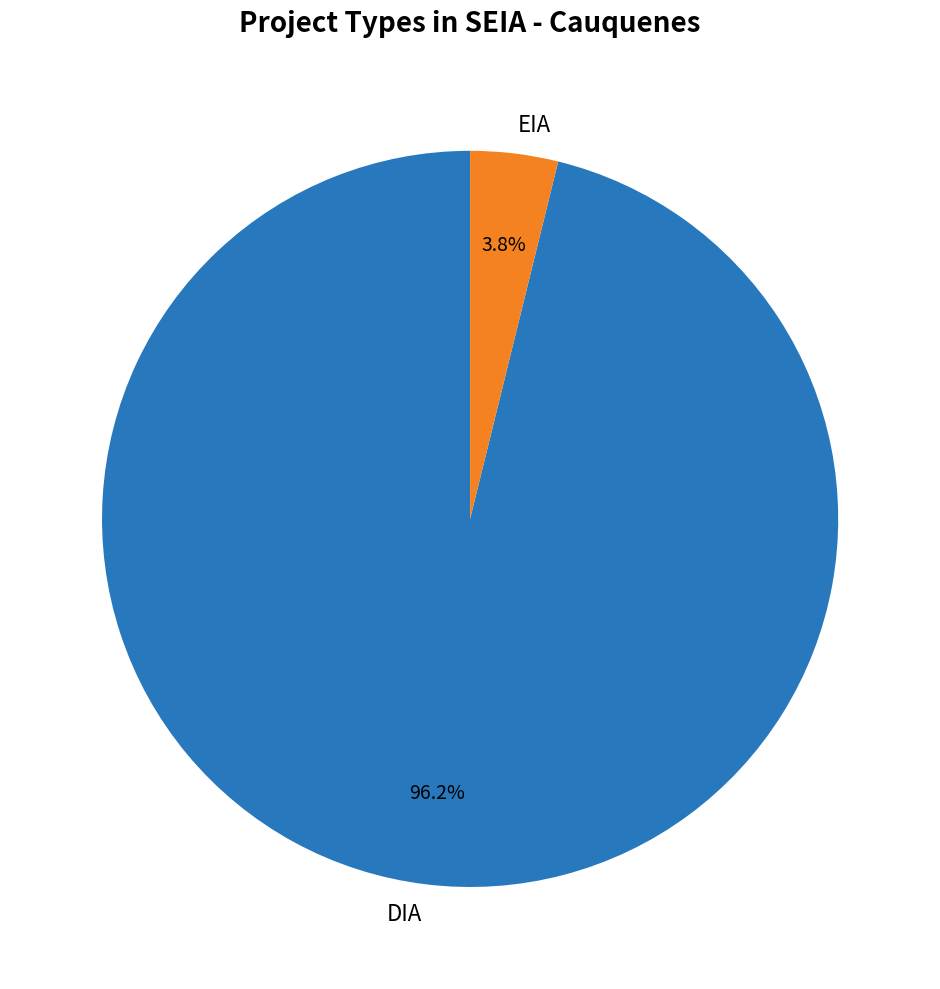

Does DIA represent more than half of the total?

Yes